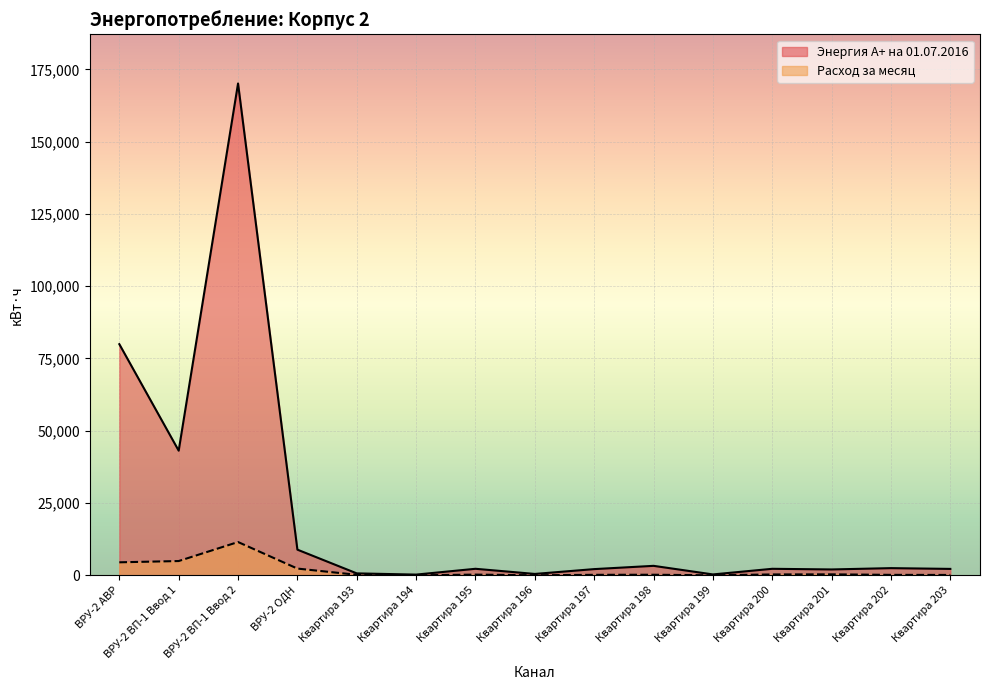

What is the spread (max minus min) of values at Квартира 196?

458.7